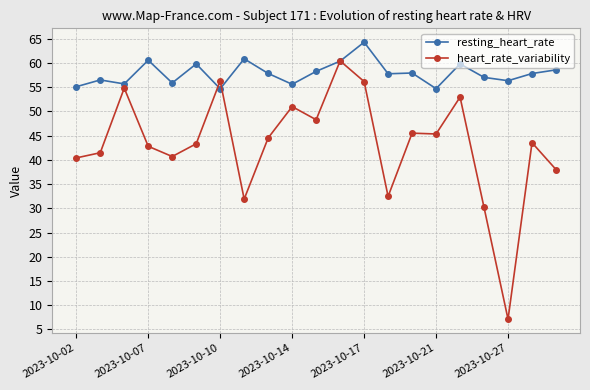

Which series has the largest total across all categories?

resting_heart_rate